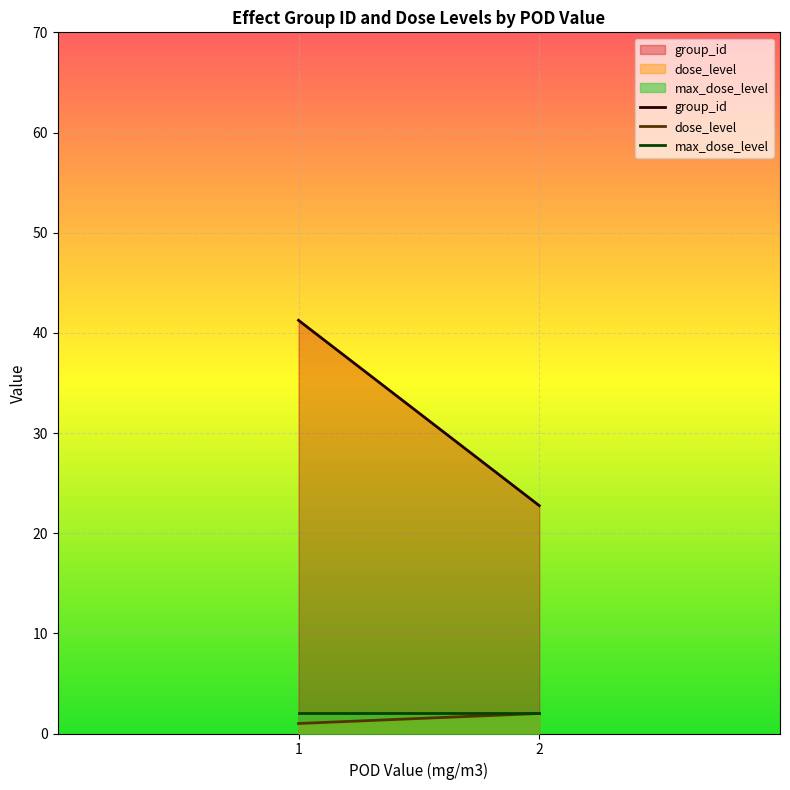

True or false: max_dose_level and dose_level cross at least once.

False